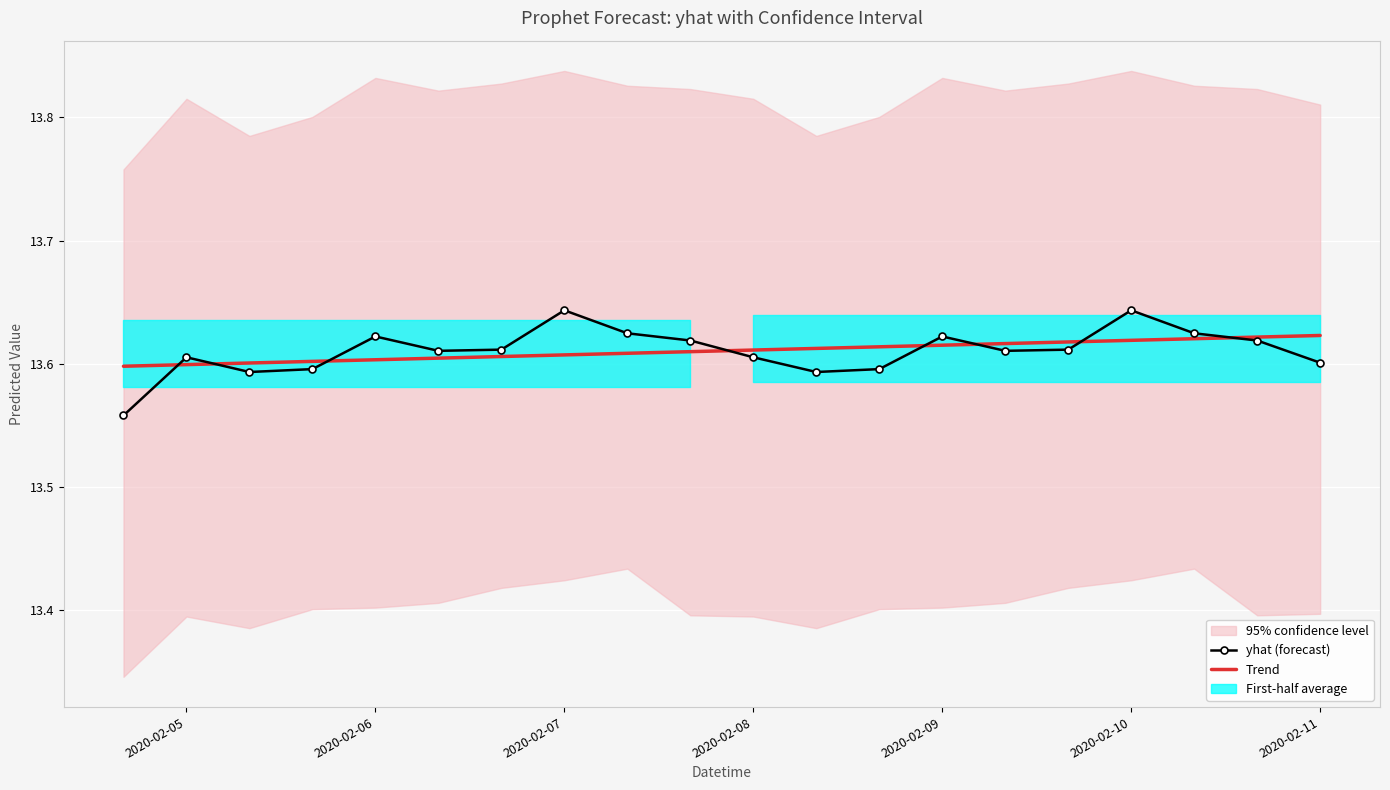

The value of Trend at 2020-02-10 is 19.3. True or false?

False